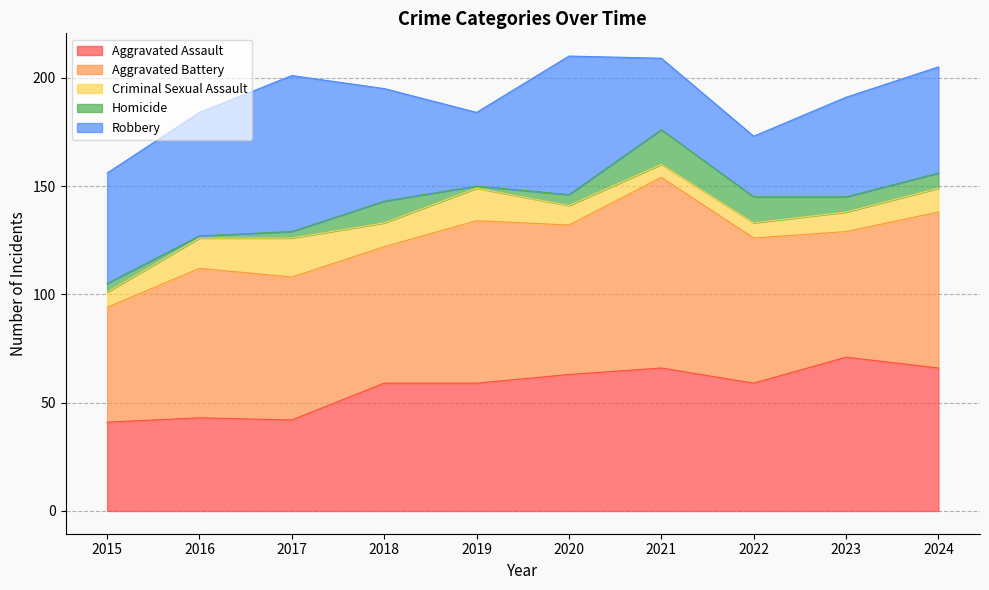

In Aggravated Assault, how many points are lower than both neighbors (excluding endpoints)?

2